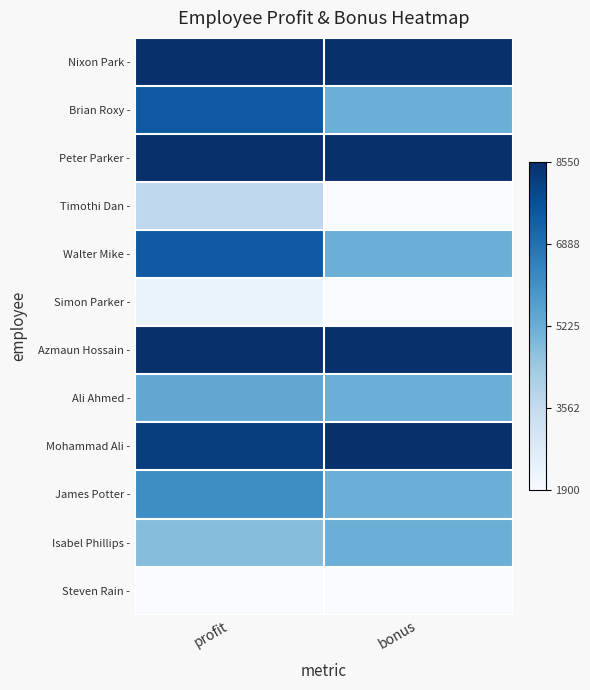

At which category does the chart reach its minimum across all series?

bonus